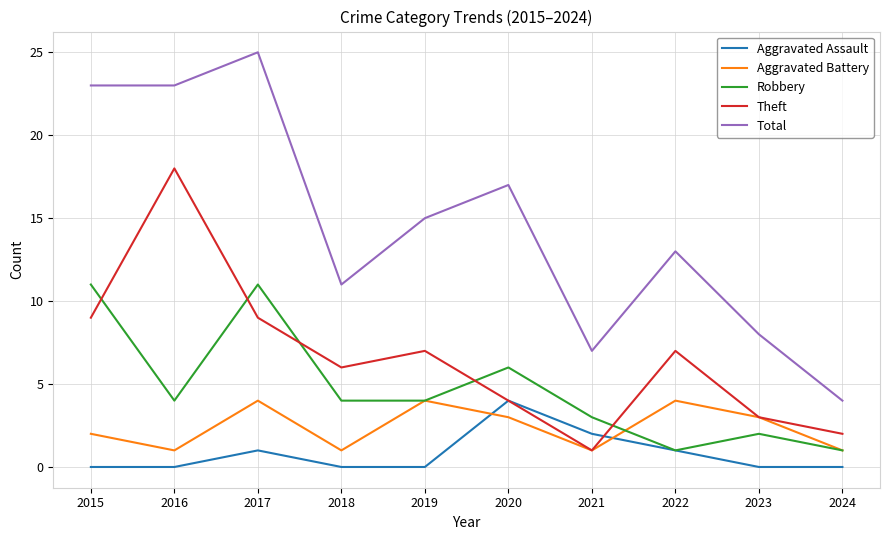

Count the Robbery values in the range 2 to 6.

6